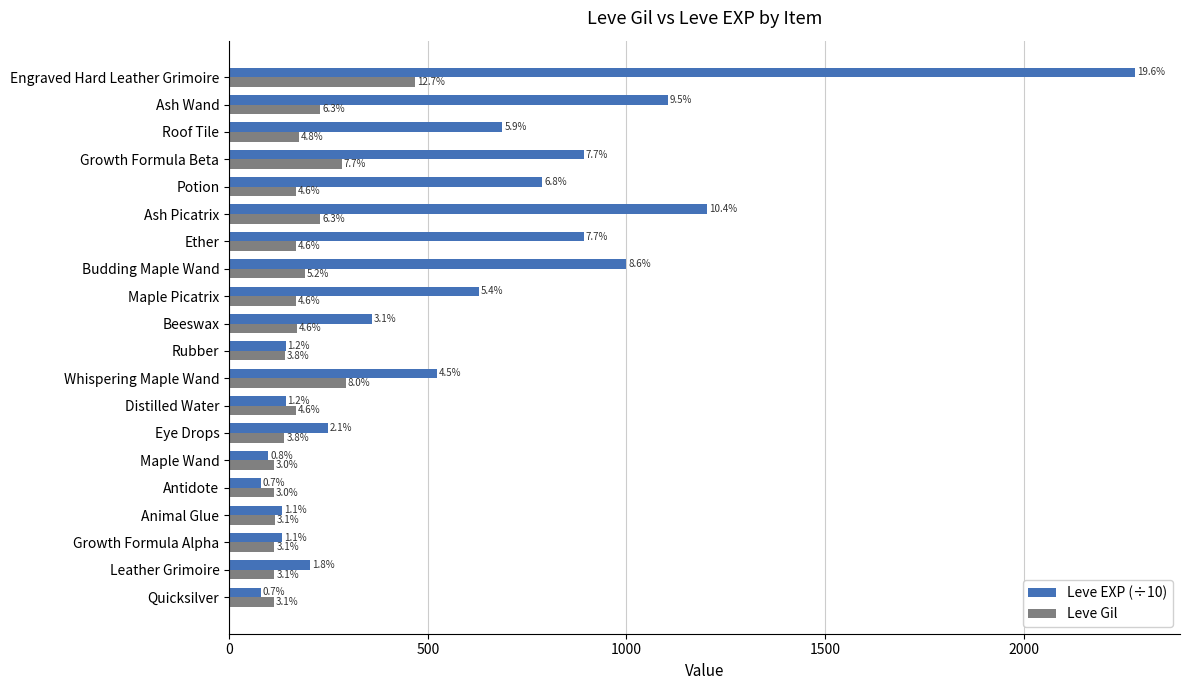

What is the average value of the Leve EXP (÷10) series?

581